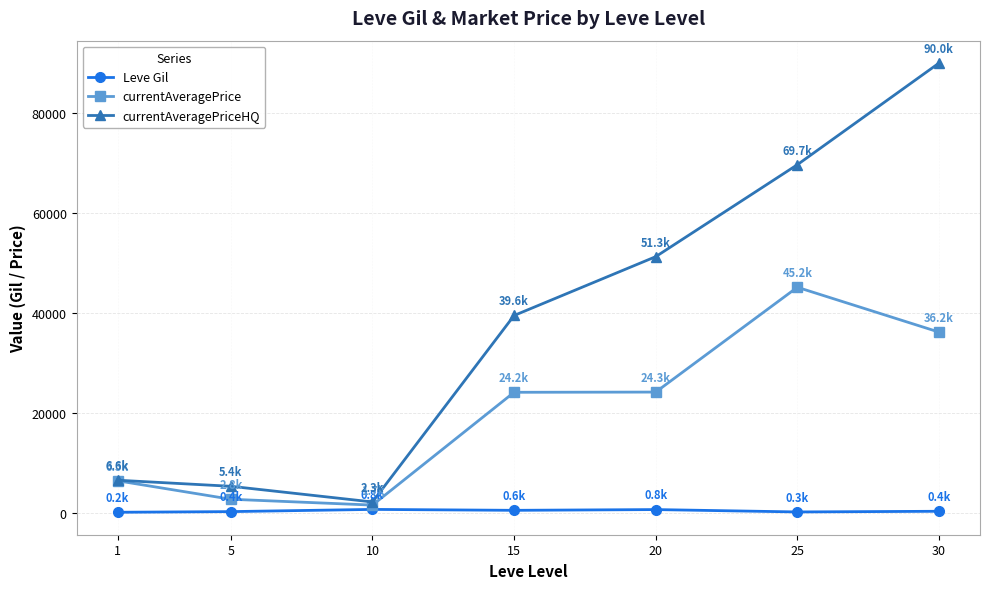

What are all the series names shown in the legend?

Leve Gil, currentAveragePrice, currentAveragePriceHQ